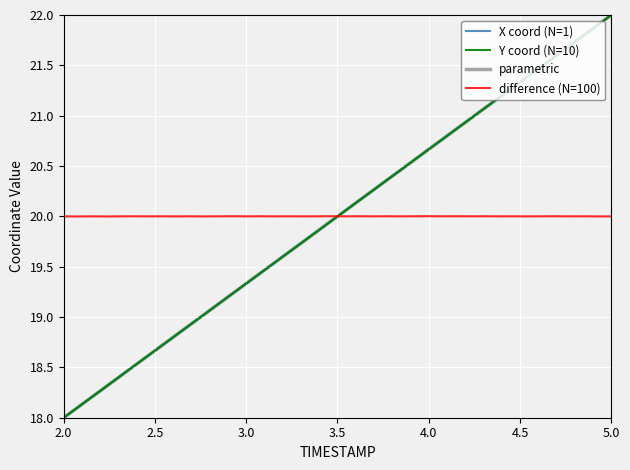

Count the number of categories in the chart.

40